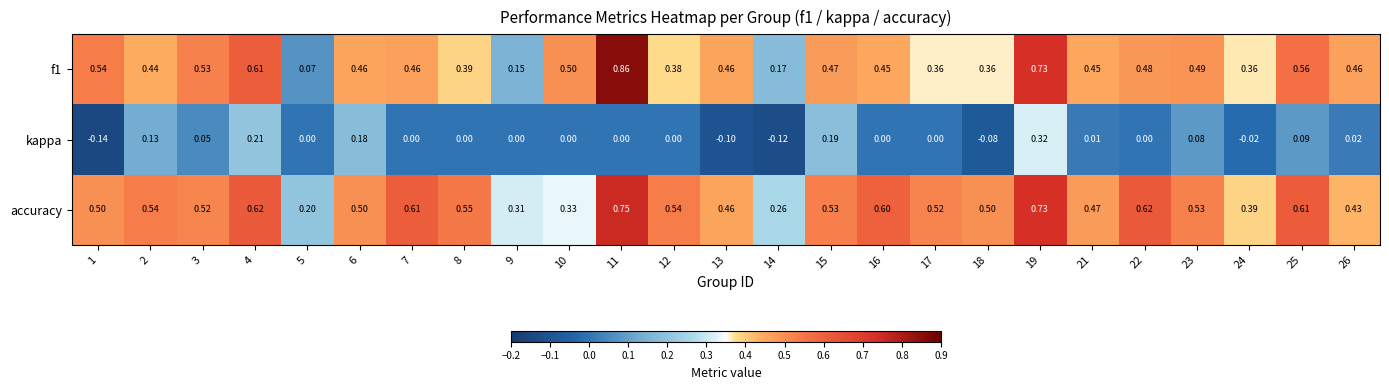

Between 12 and 13, which series saw the biggest shift?

kappa